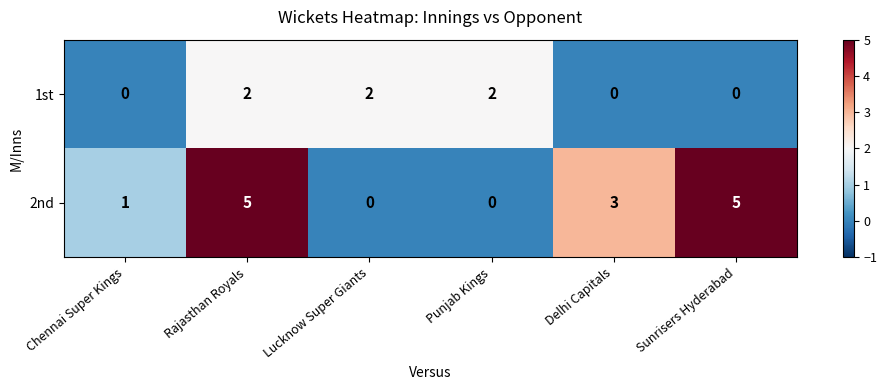

List the series in order of their peak value, highest first.

2nd, 1st